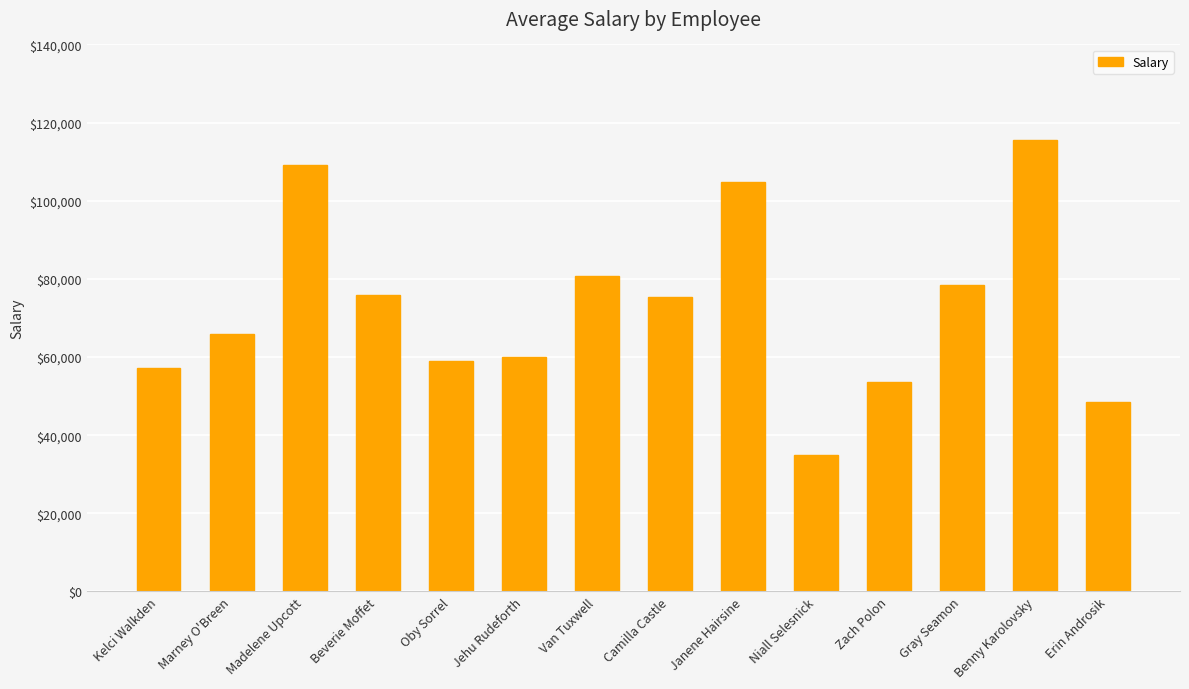

What is the difference between the maximum and second lowest values?

66910